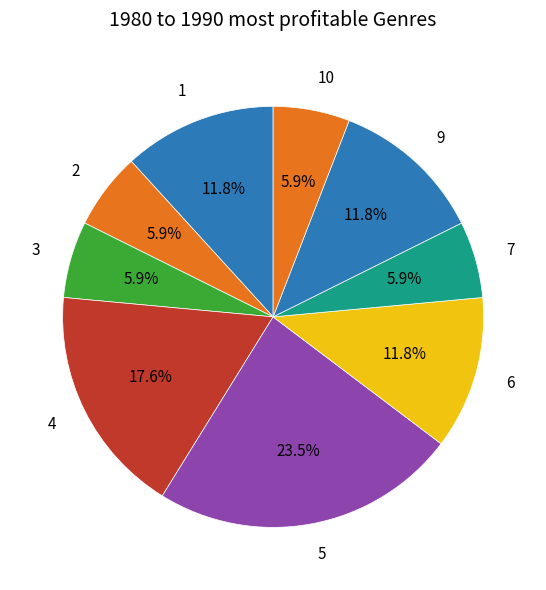

Combined, do 3 and 5 account for over 50%?

No